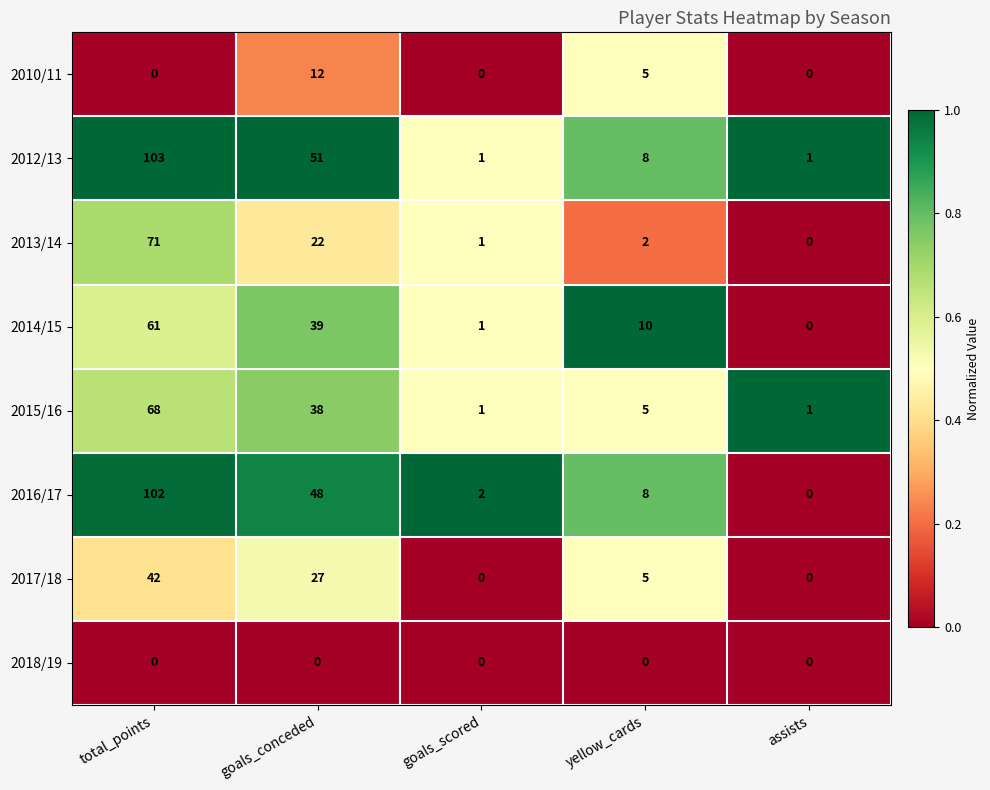

What is the sum of all 2013/14 values?

96